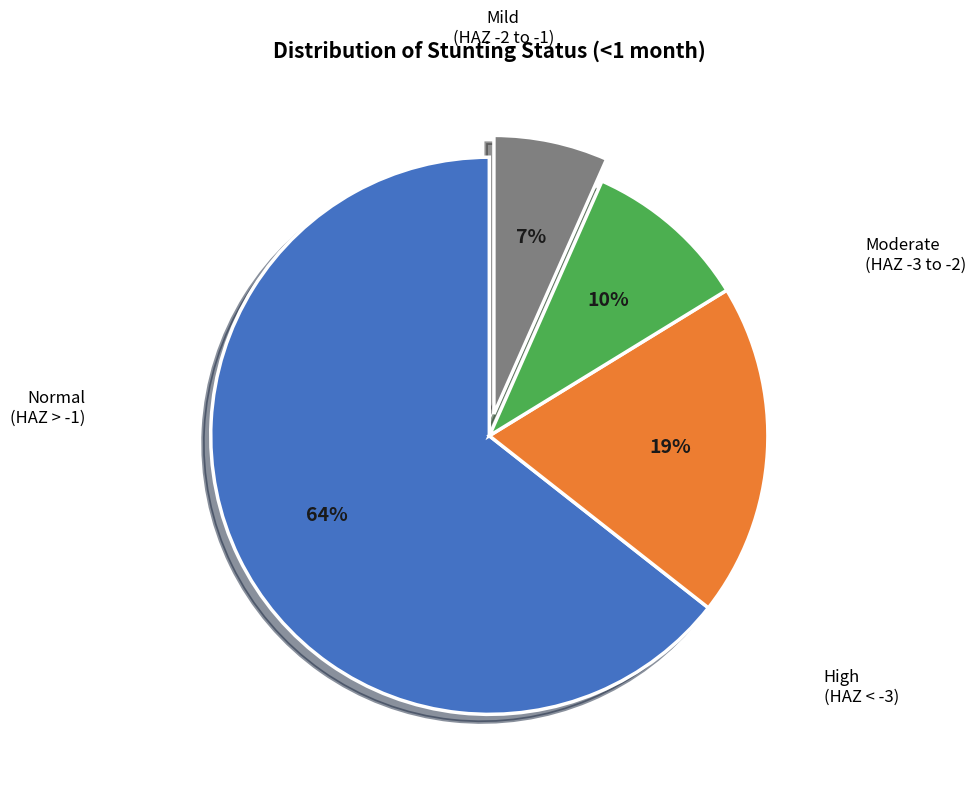

Is there a majority slice in this chart?

Yes